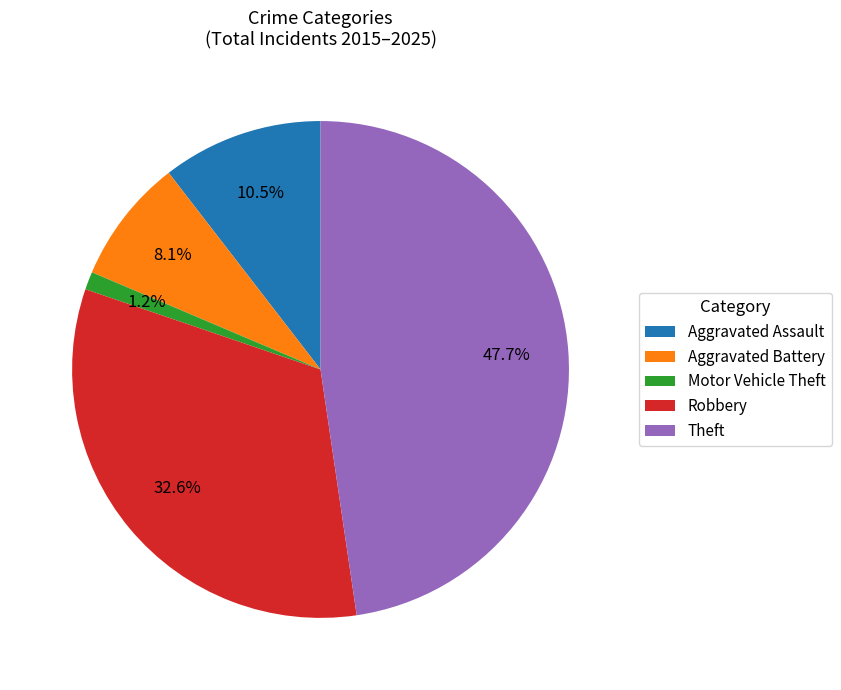

To the nearest percent, what is the difference between the Theft and Aggravated Assault slice percentages?

37%